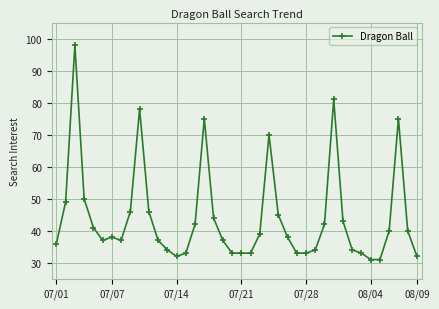

True or false: there are more than 2 points higher than both neighbors.

True